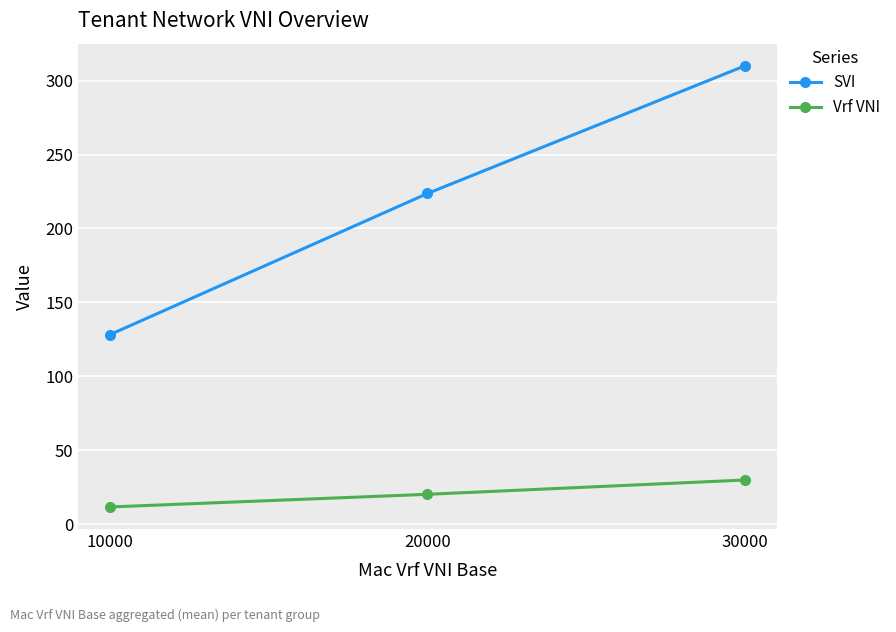

What are all the series names shown in the legend?

SVI, Vrf VNI